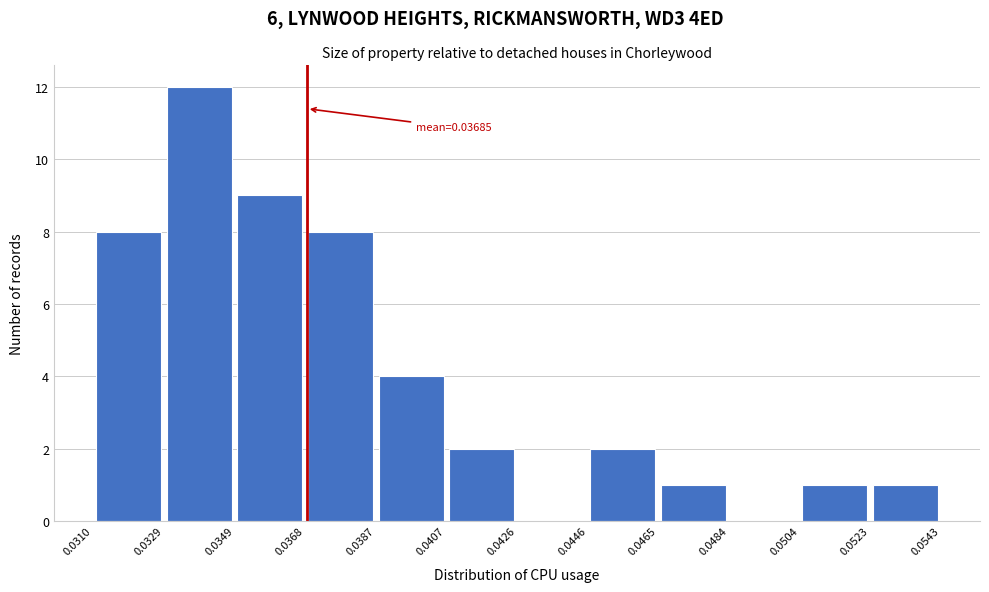

Over which range of the x-axis is the bar tallest?

0.0329 to 0.0349